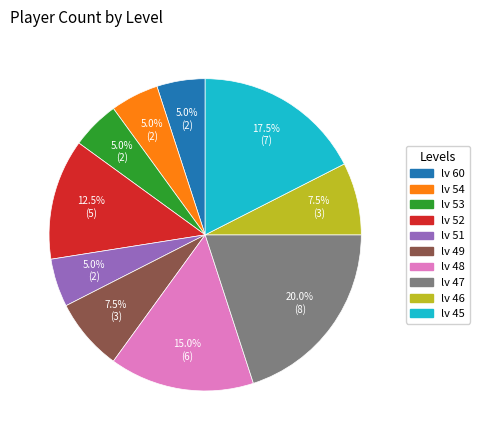

To the nearest percent, what is the average slice percentage?

10%